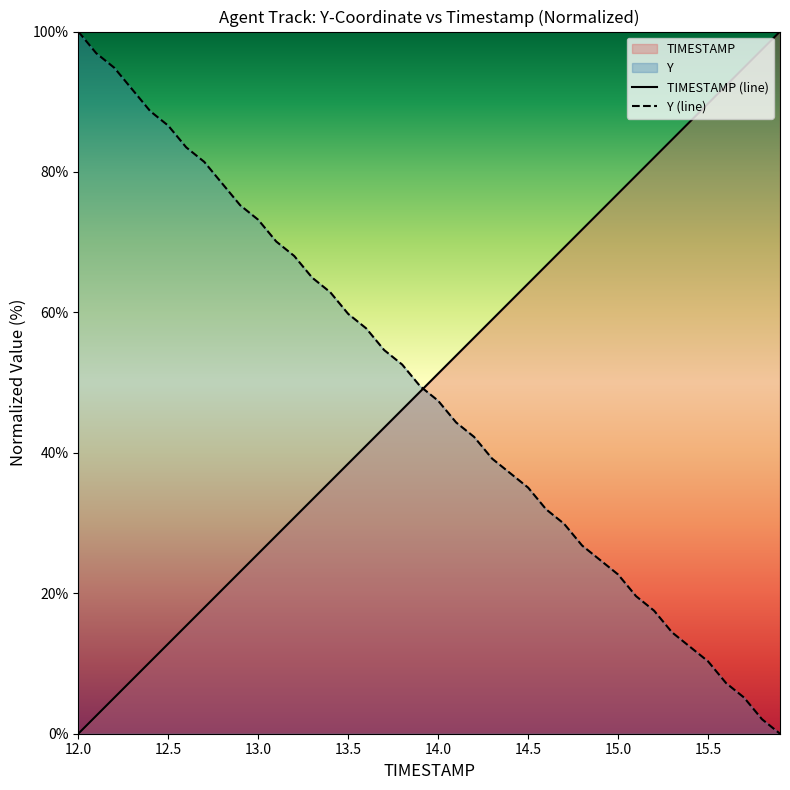

What is the value of the Y (line) point at the 6th from the left?

86.6